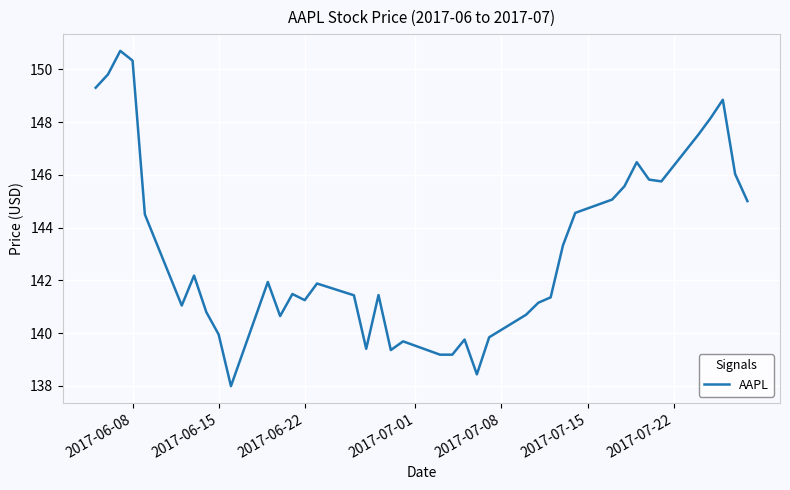

Does the chart display data point markers on the line(s)?

No